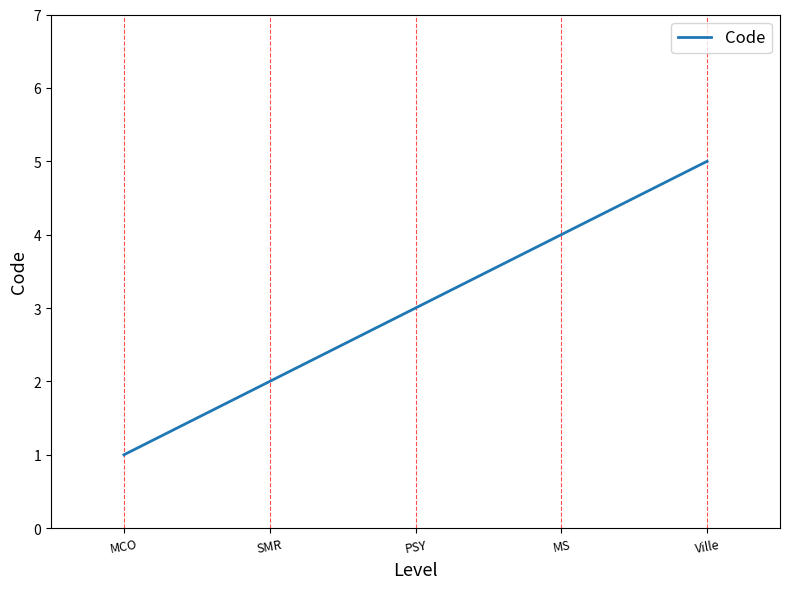

Reading left to right, extract all data points from this chart.

1	2	3	4	5